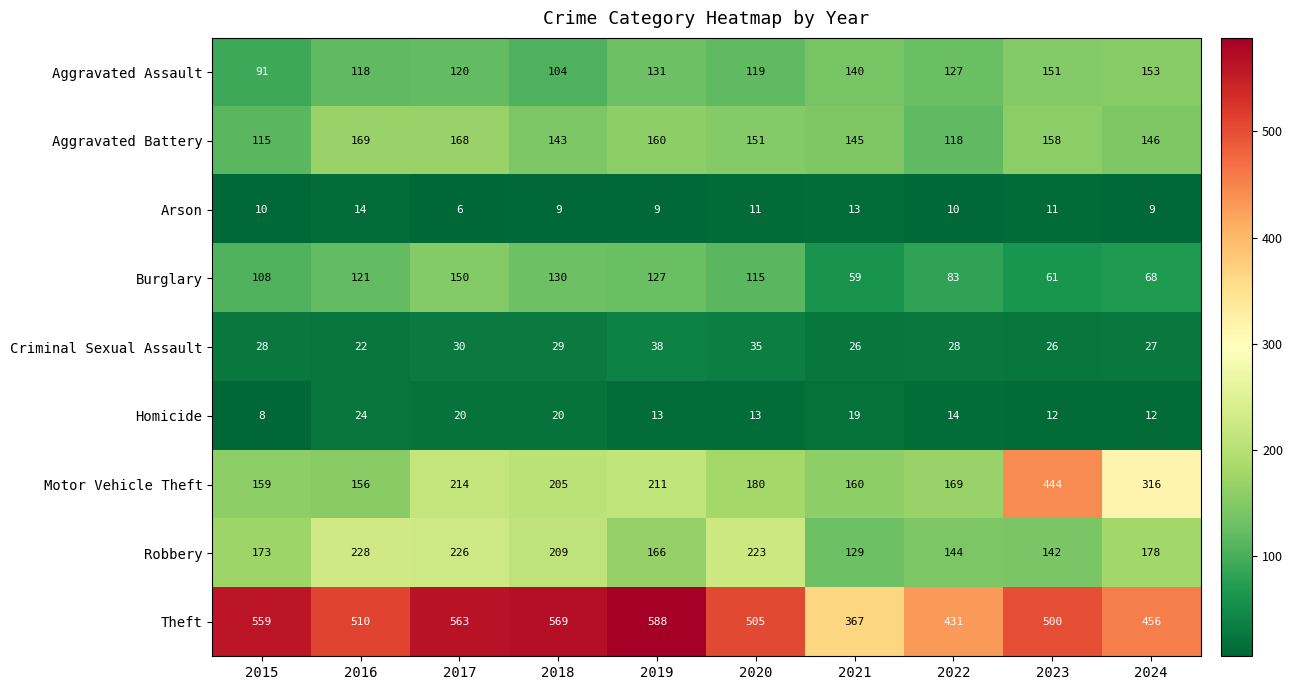

Is it true that Robbery equals 306 at 2015?

False